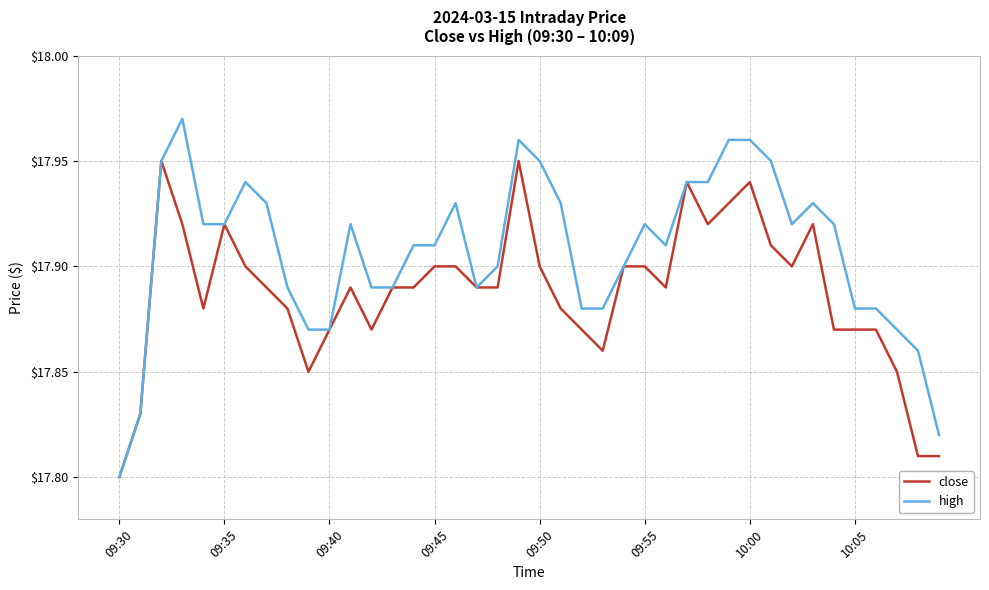

How many distinct data groups are displayed?

2